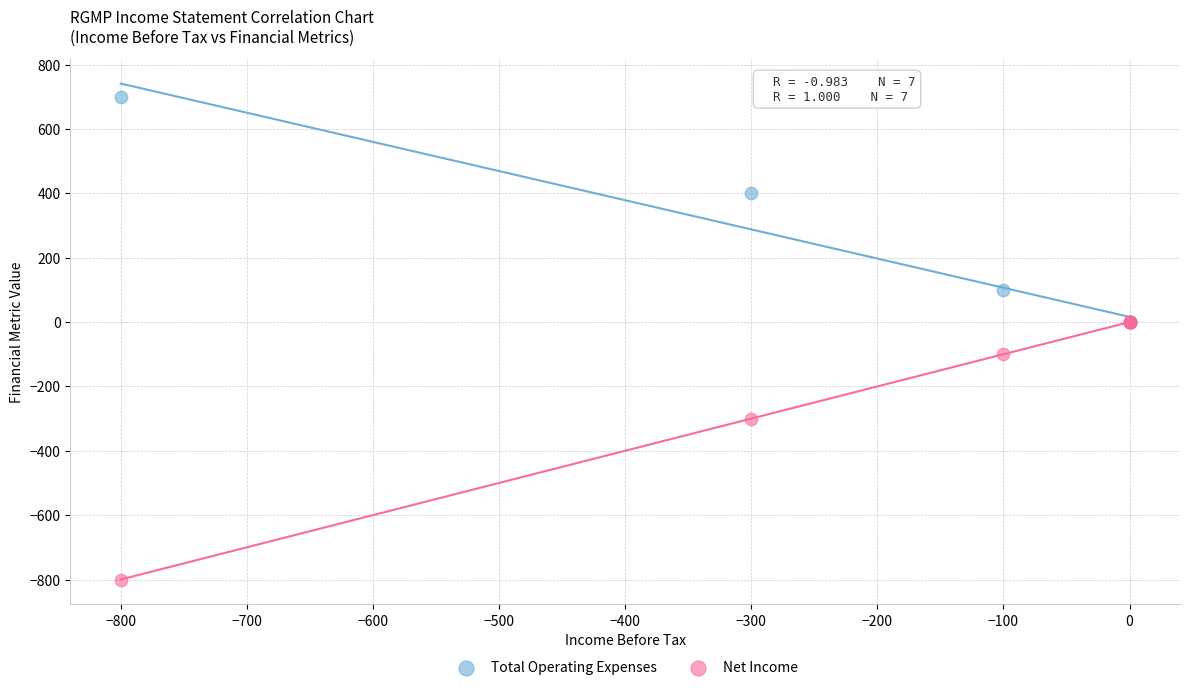

In the Total Operating Expenses series, what Y value is closest to 350?

400